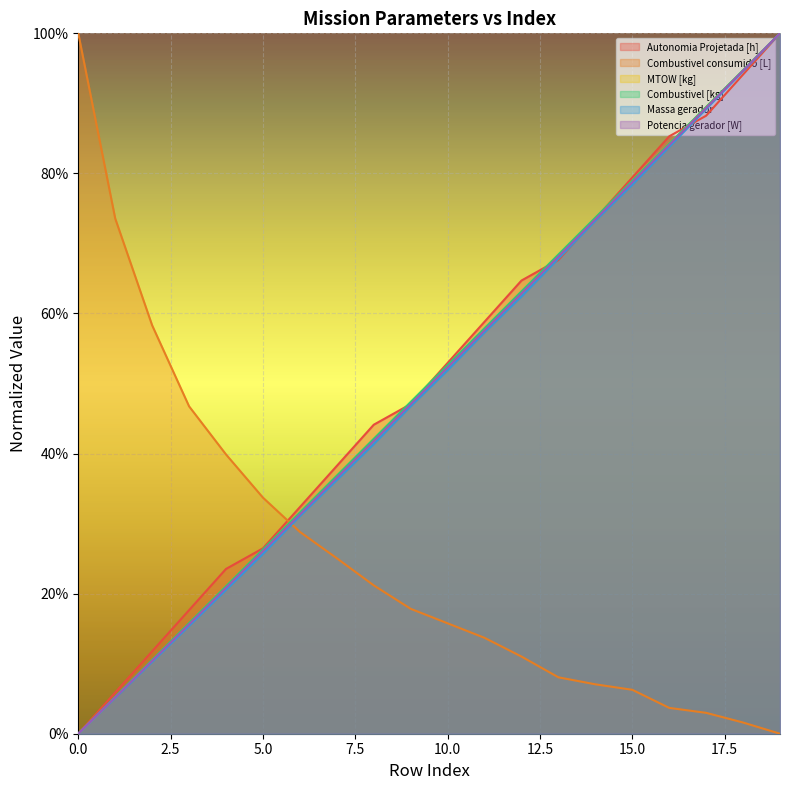

How many data points does each series have?

20